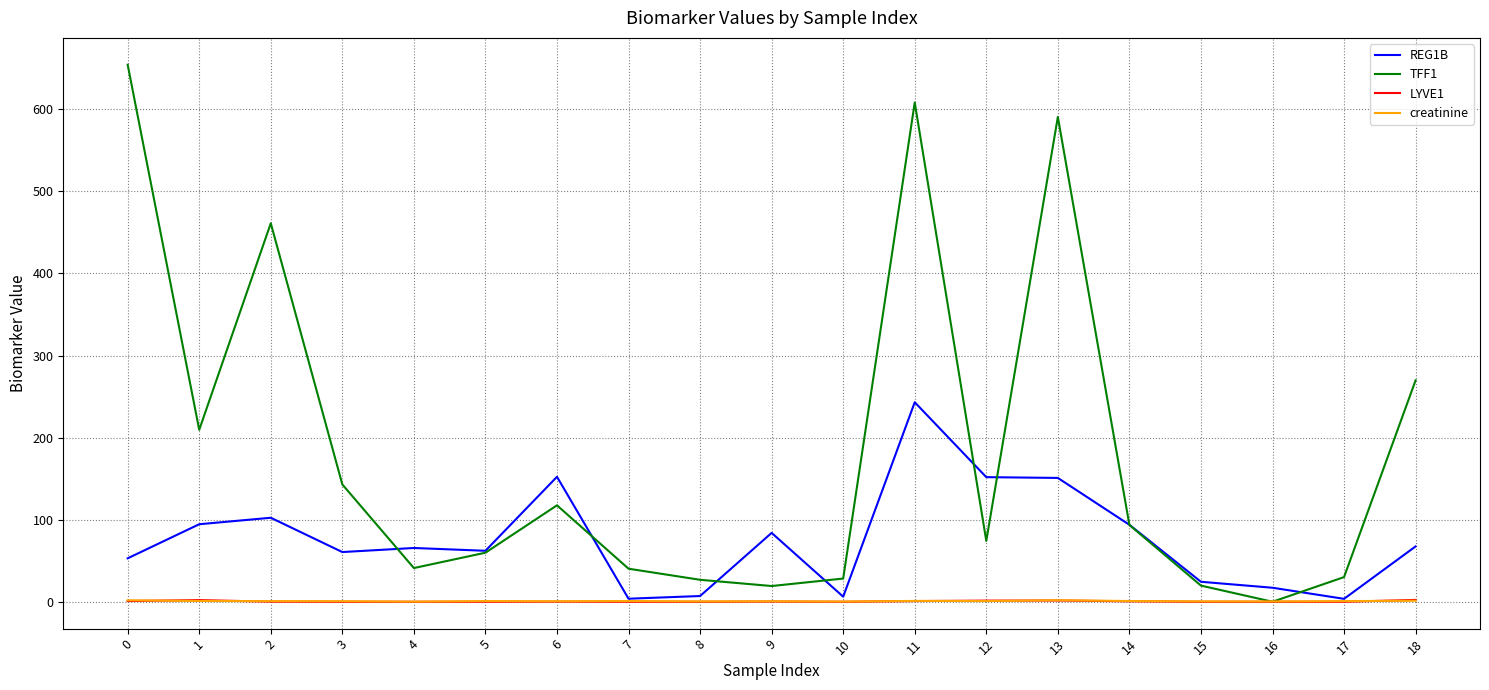

The value of REG1B at 9 is 83.9. True or false?

True